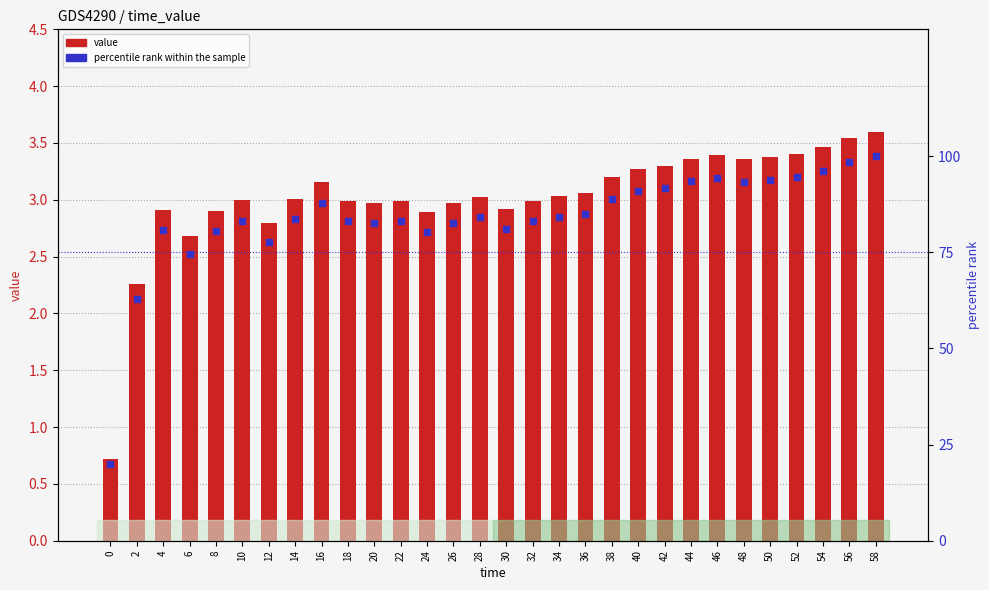

Which series has the widest spread of Y values?

percentile rank within the sample